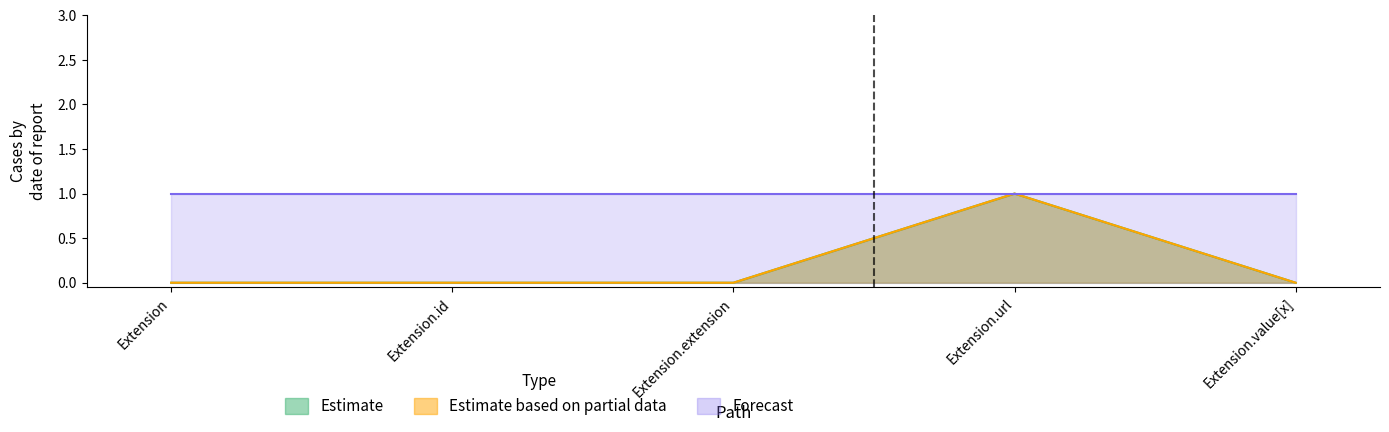

What position from the right is Extension?

5